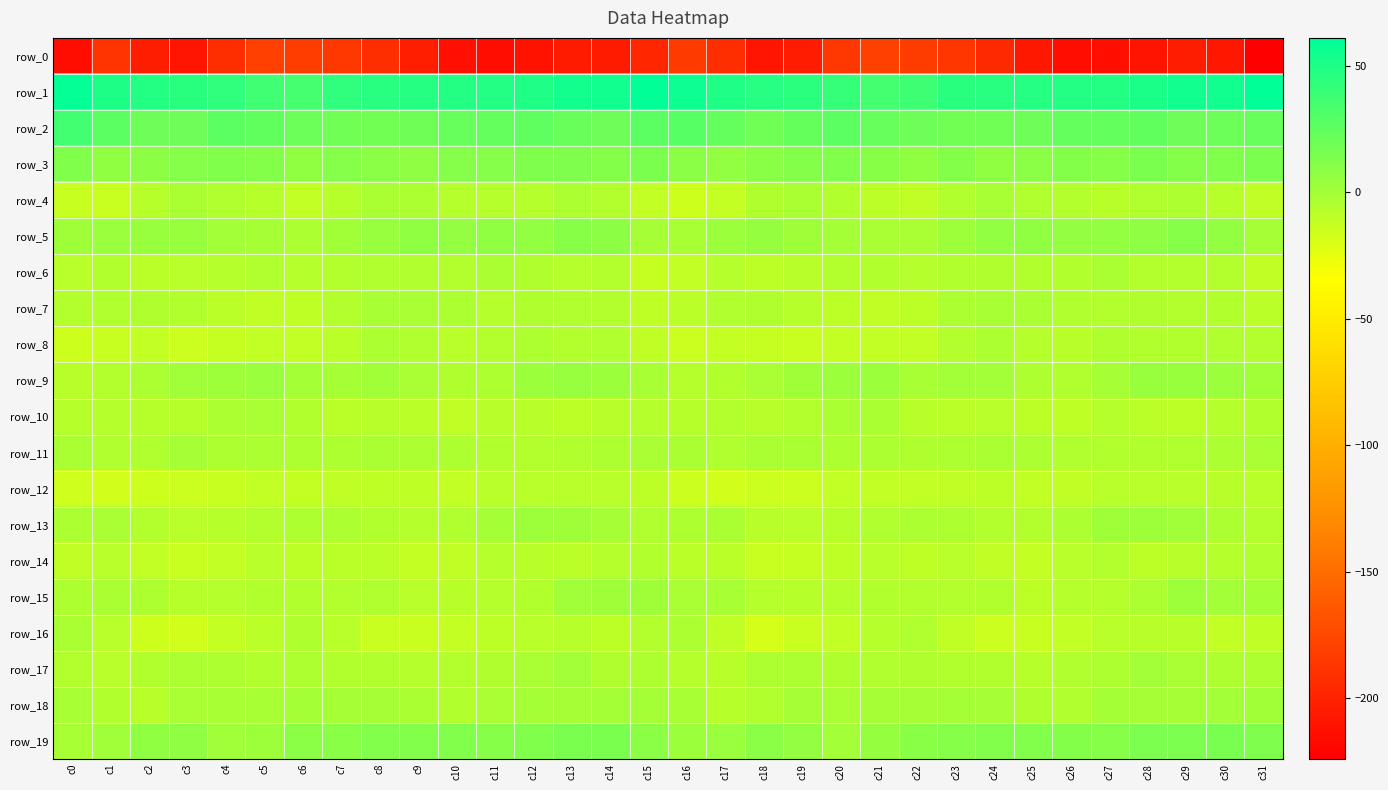

Is it true that row_17 equals -5.4 at c7?

True